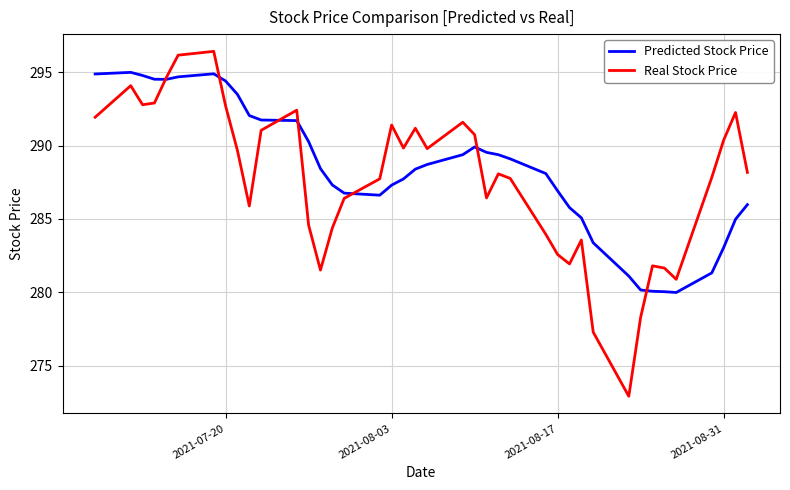

What is the minimum value for Predicted Stock Price?

280.0